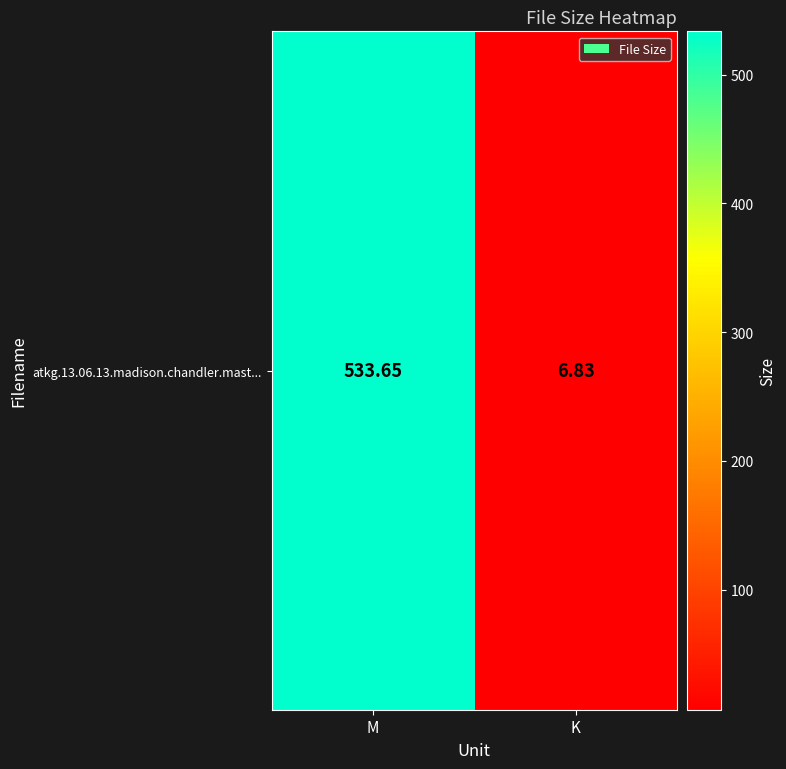

The value at K is 9.8. True or false?

False